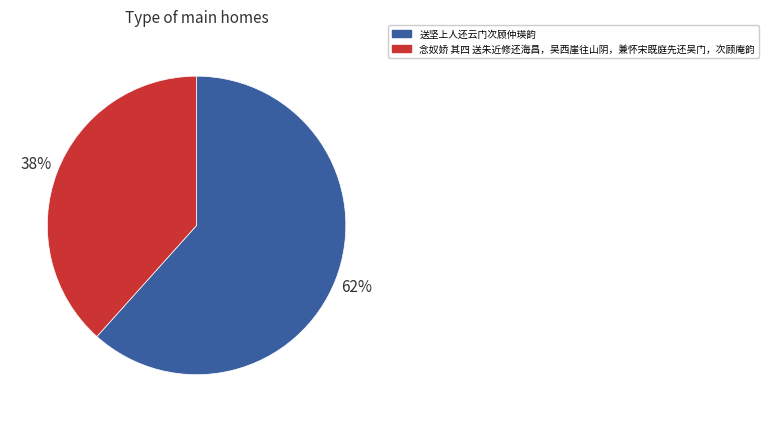

Do 送坚上人还云门次顾仲瑛韵 and 念奴娇 其四 送朱近修还海昌，吴西崖往山阴，兼怀宋既庭先还吴门，次顾庵韵 together represent more than half of the pie?

Yes